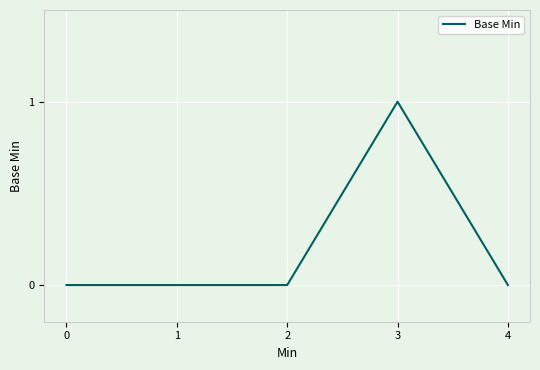

Count the number of data series in this chart.

1